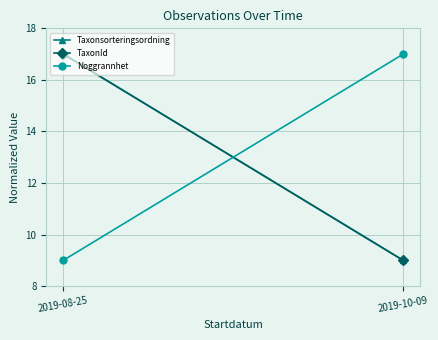

What position from the left is 2019-10-09?

2